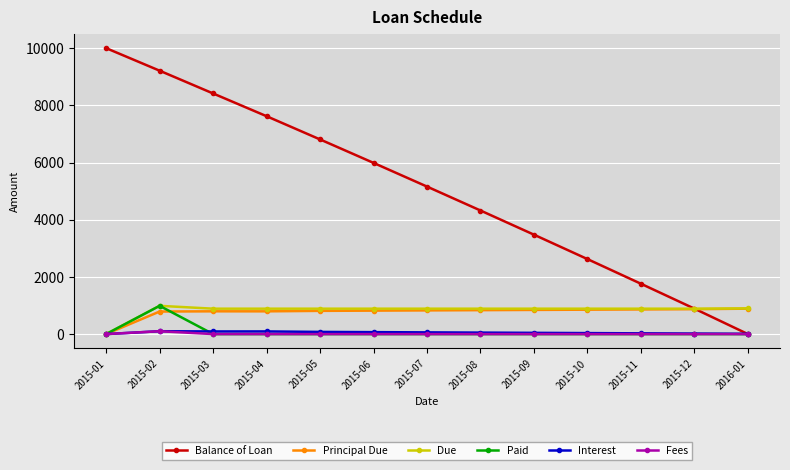

What is the maximum value for Fees?

100.0